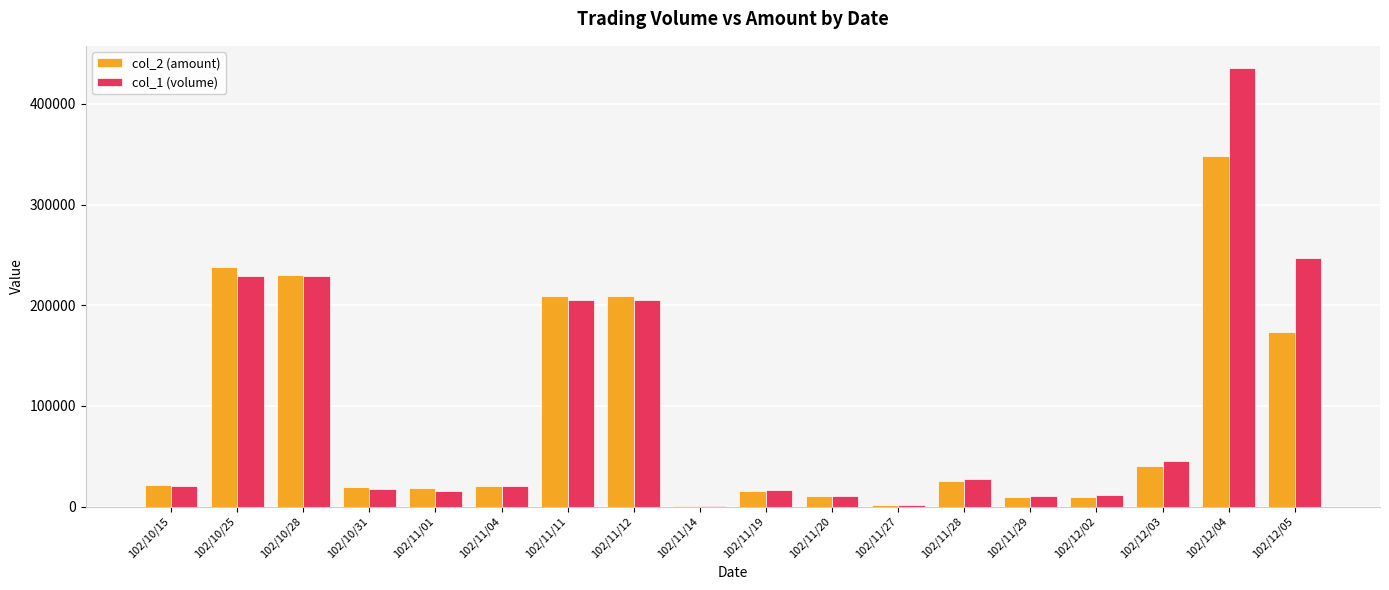

Between 102/11/20 and 102/12/04, which series saw the biggest shift?

col_1 (volume)